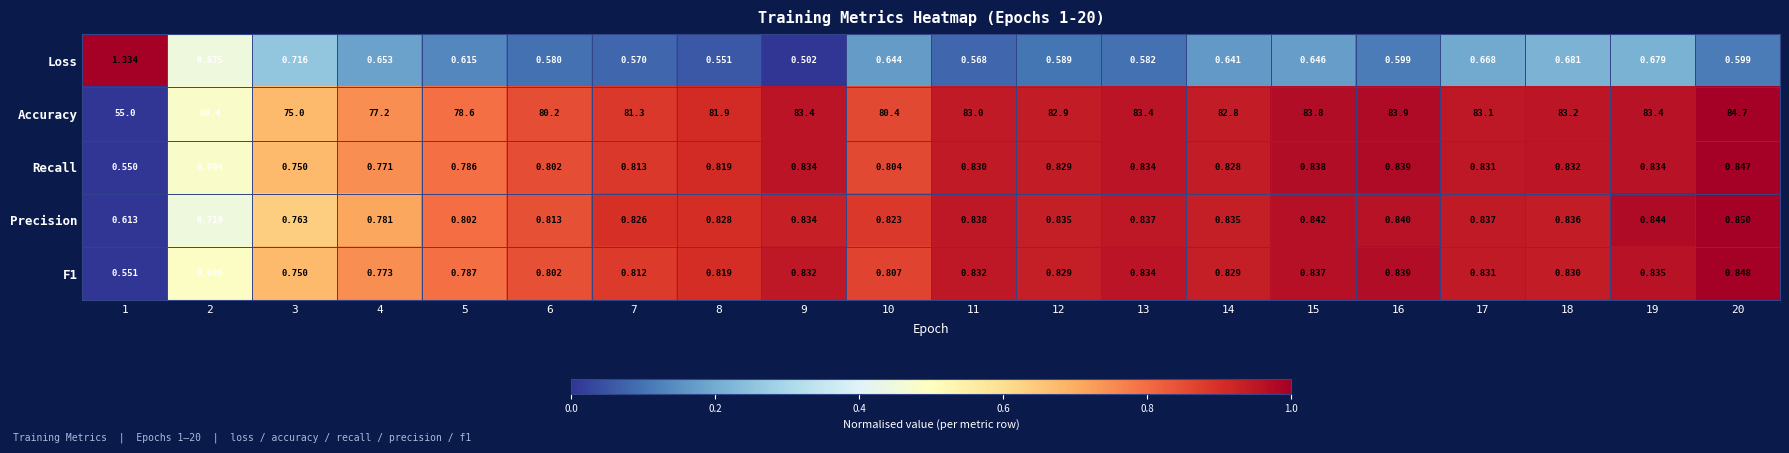

What is the greatest value displayed?

84.7